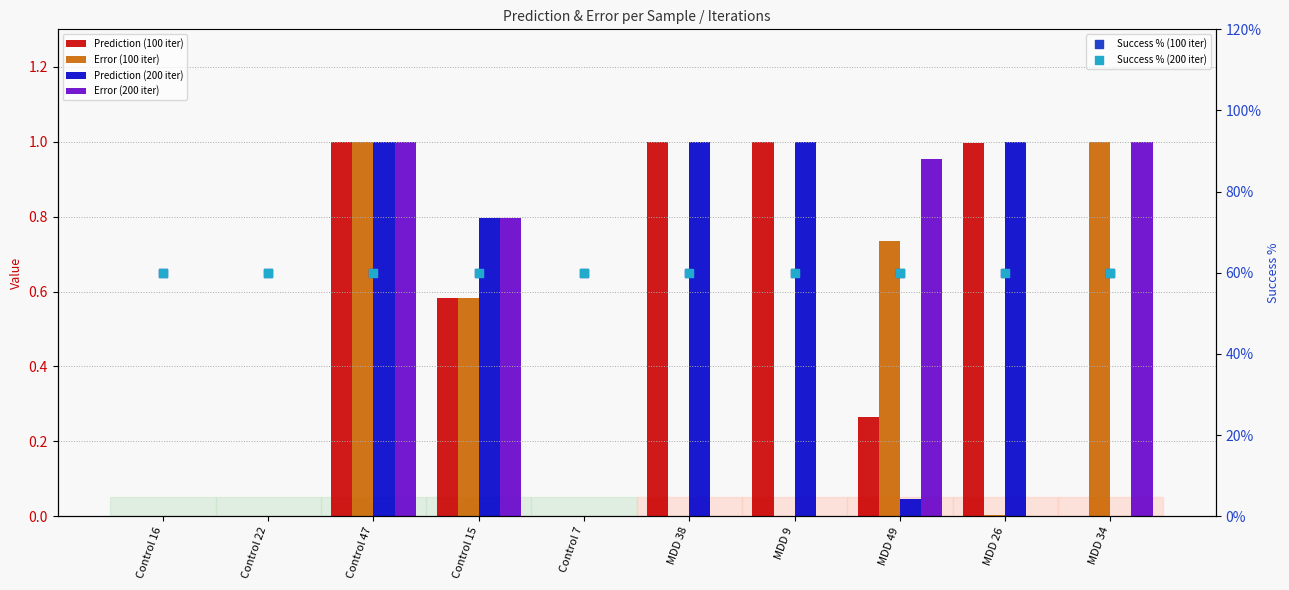

Is the value of Success % (200 iter) at MDD 38 greater than the value of Prediction (100 iter) at Control 16?

Yes